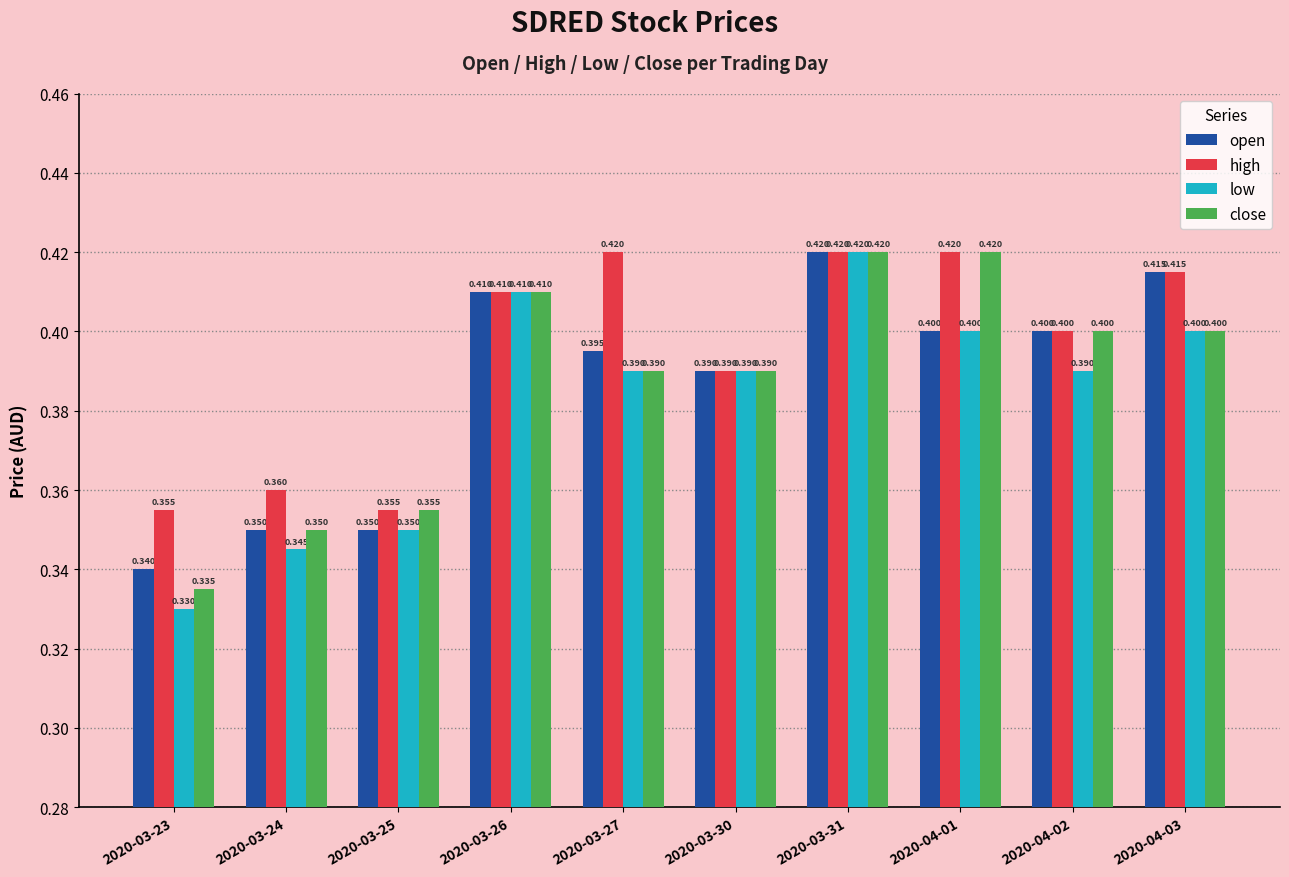

What are all the series names shown in the legend?

open, high, low, close